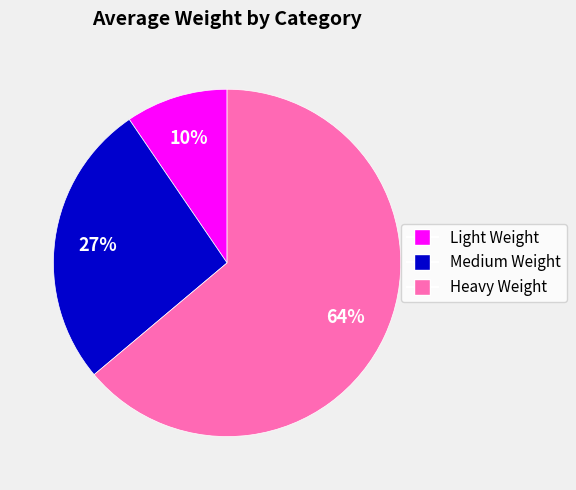

Which category has the smallest portion of the pie?

Light Weight